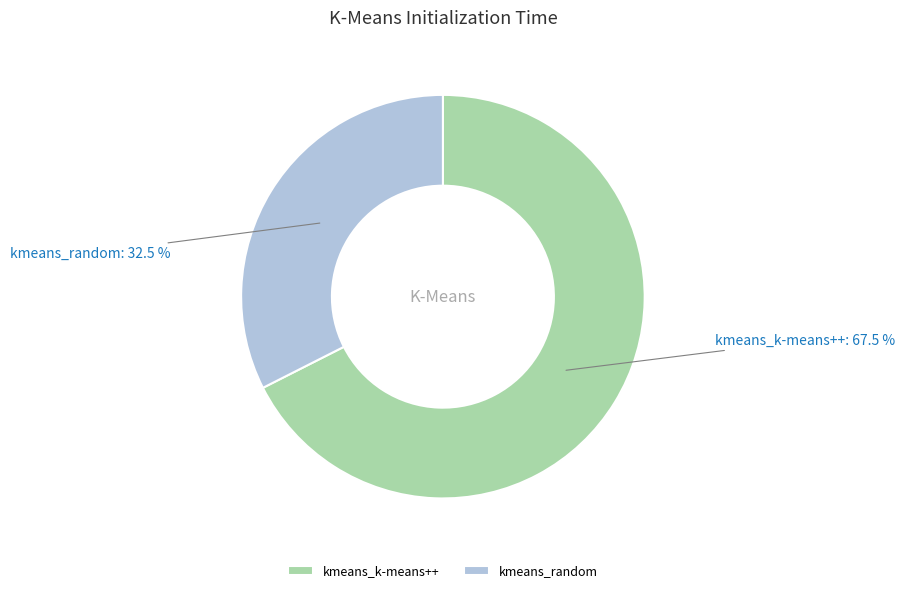

What is the total percentage of kmeans_k-means++ and kmeans_random?

100.0%